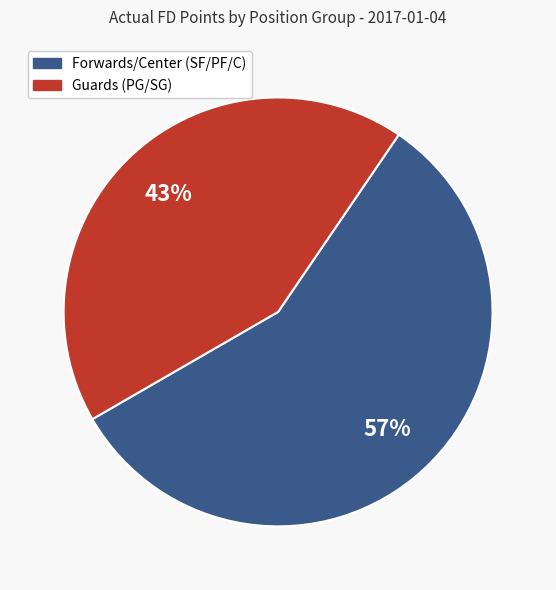

To the nearest percent, what is the difference between the largest and smallest slice percentages?

14%